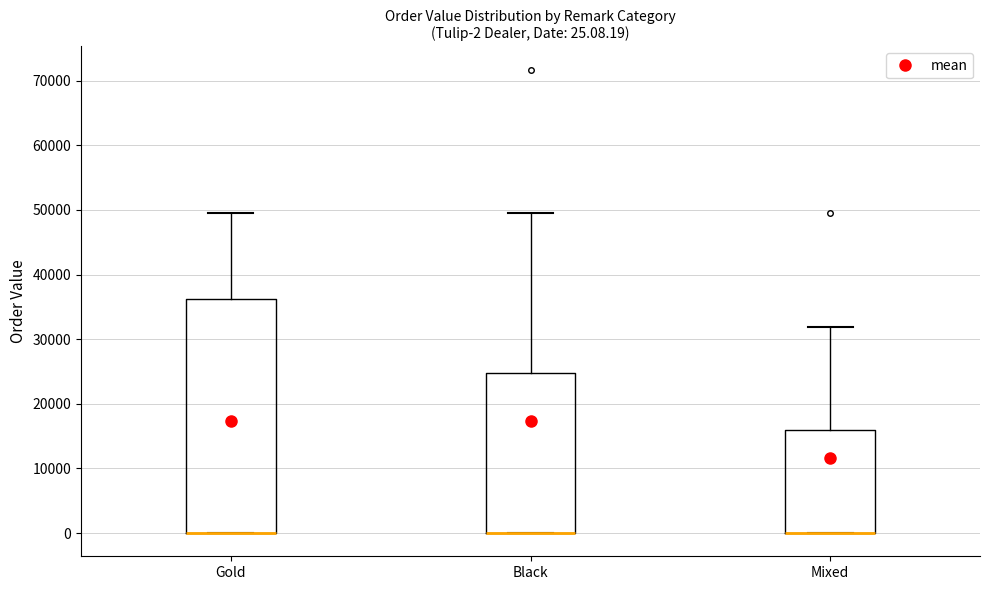

Which box is the tallest, from its lower edge to its upper edge?

Gold